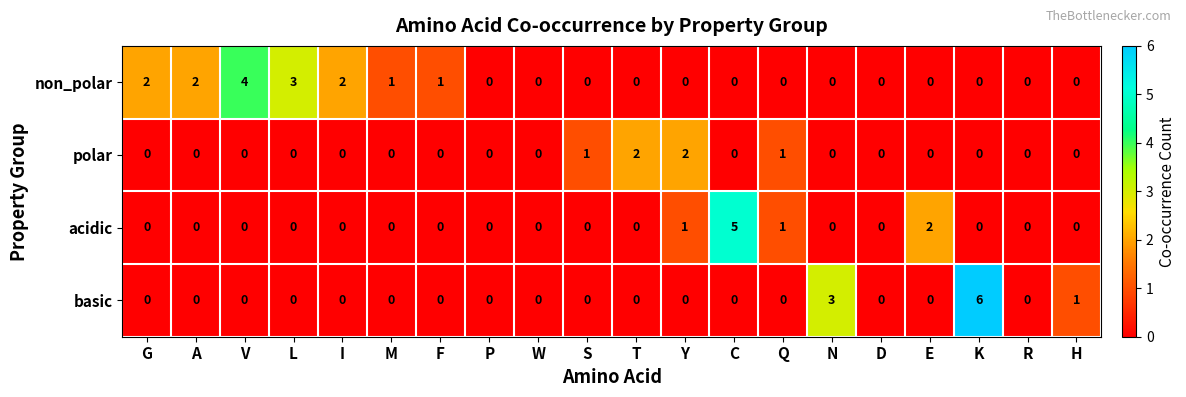

What is the total value across all series at S?

1